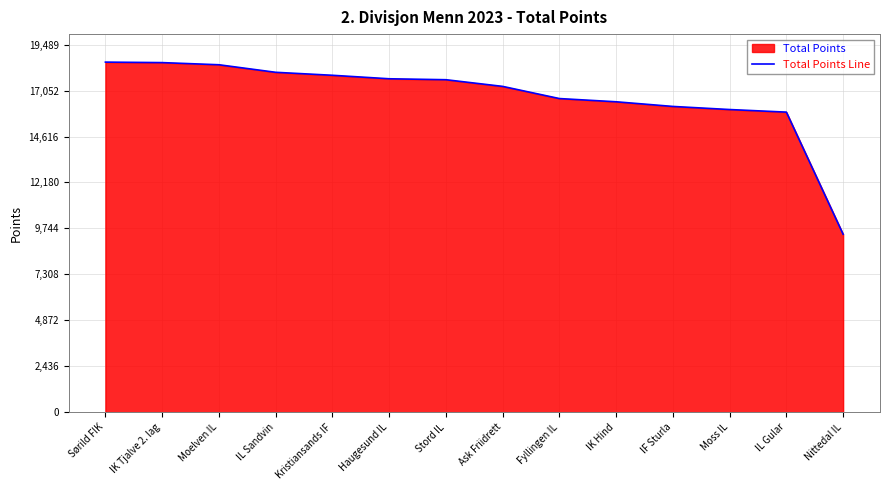

The chart shows a value of 26142 at Stord IL. True or false?

False